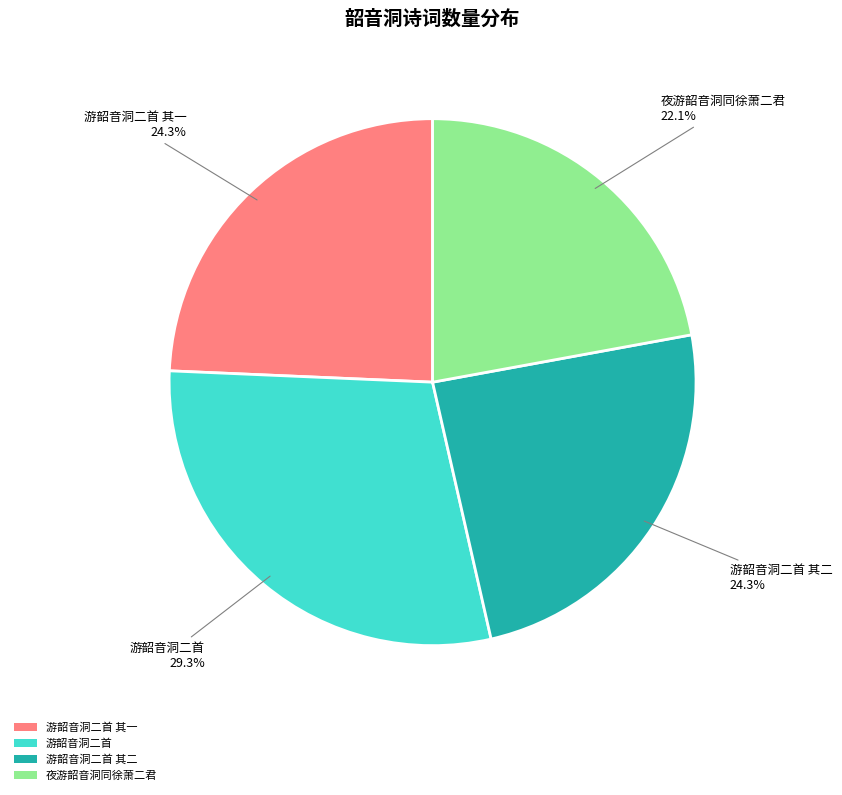

Approximately how many times larger is the value at 游韶音洞二首 compared to 游韶音洞二首 其二?

1.2